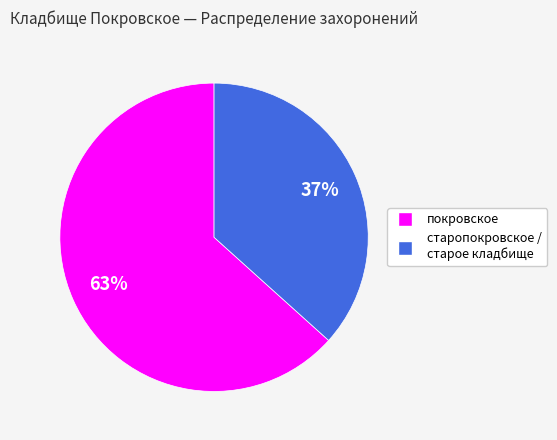

Which category accounts for the majority?

покровское